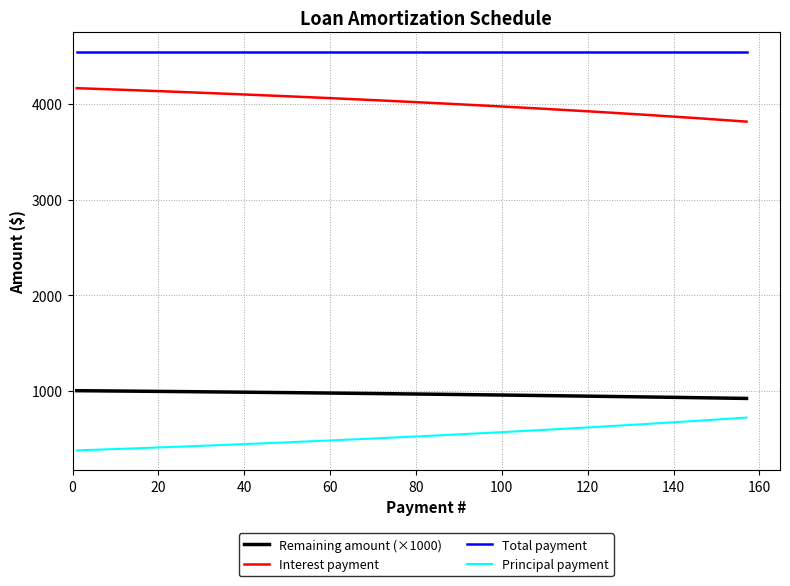

True or false: Principal payment and Remaining amount (×1000) intersect in this chart.

False